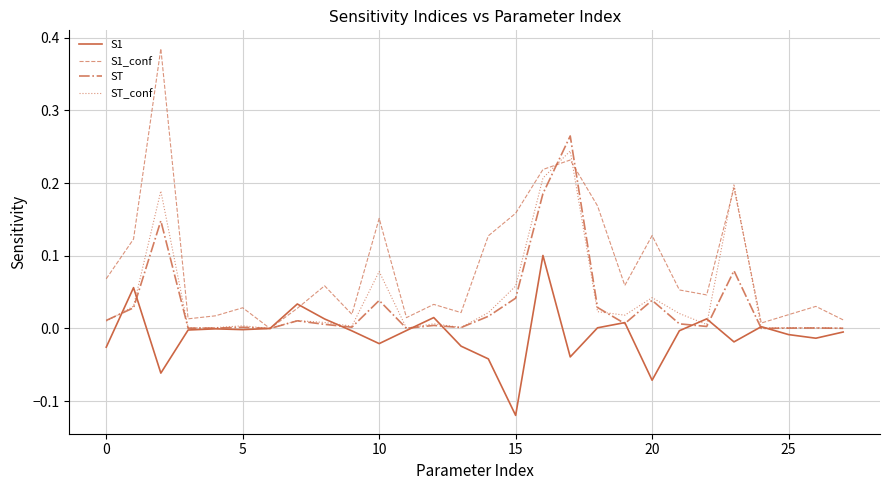

Which series has the largest range (max minus min)?

S1_conf